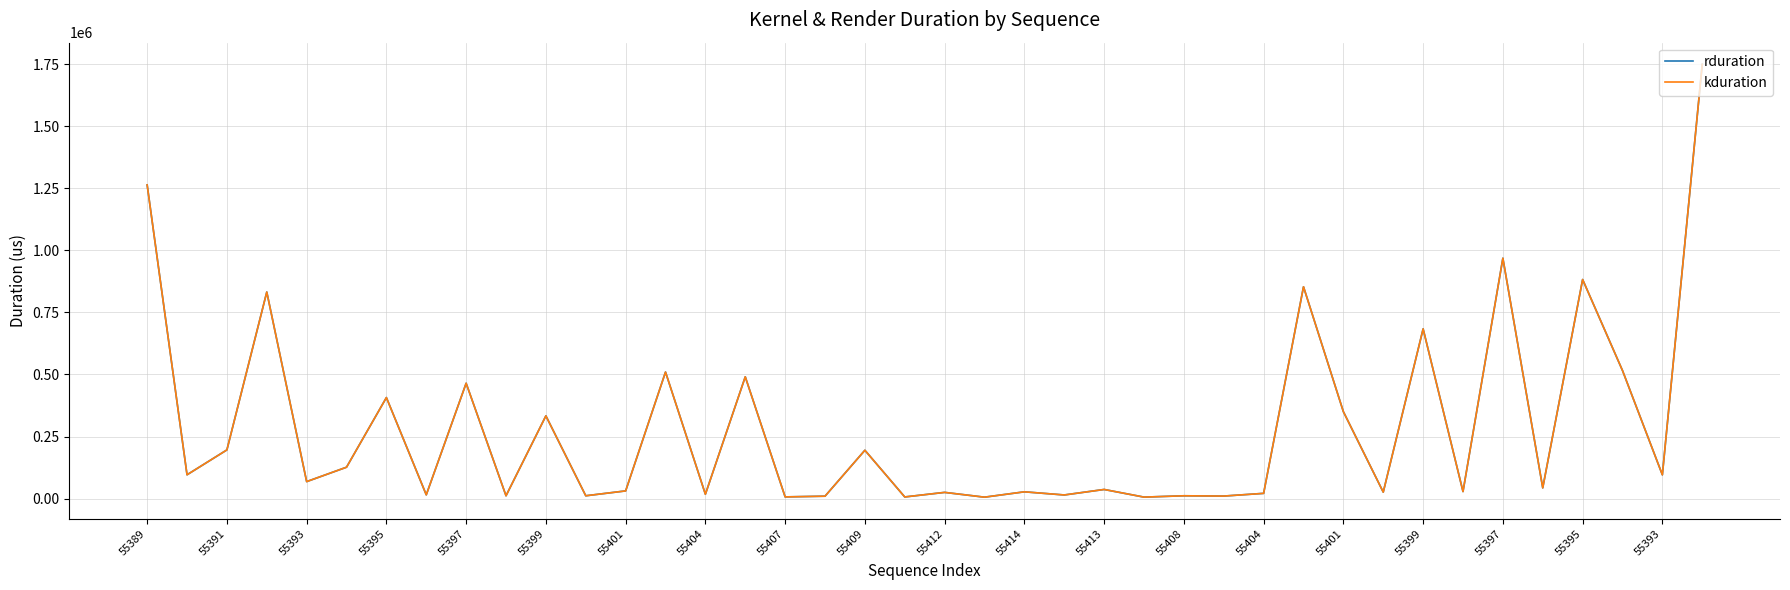

List the labels in order of rduration value, largest first.

39, 55389, 34, 36, 29, 55395, 32, 37, 55408, 55401, 55407, 55401, 30, 55412, 55393, 55395, 55399, 55391, 38, 55397, 35, 24, 55413, 33, 22, 31, 20, 28, 55404, 55404, 23, 55409, 55414, 26, 27, 55397, 55399, 55393, 25, 21